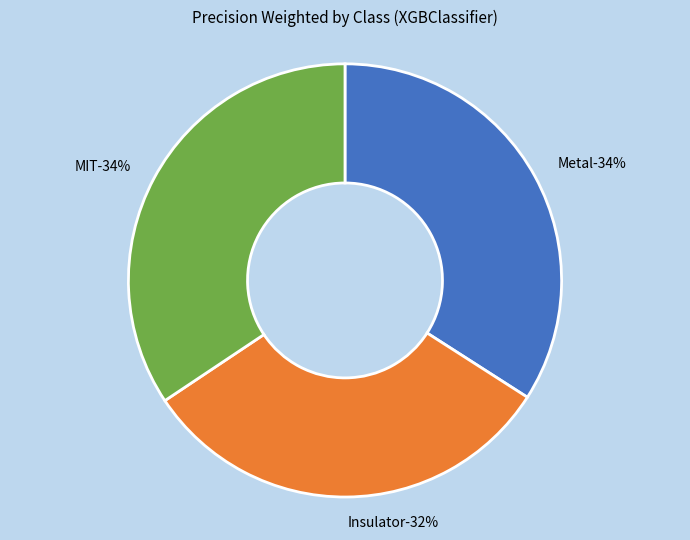

Does MIT account for over 50% of the chart?

No